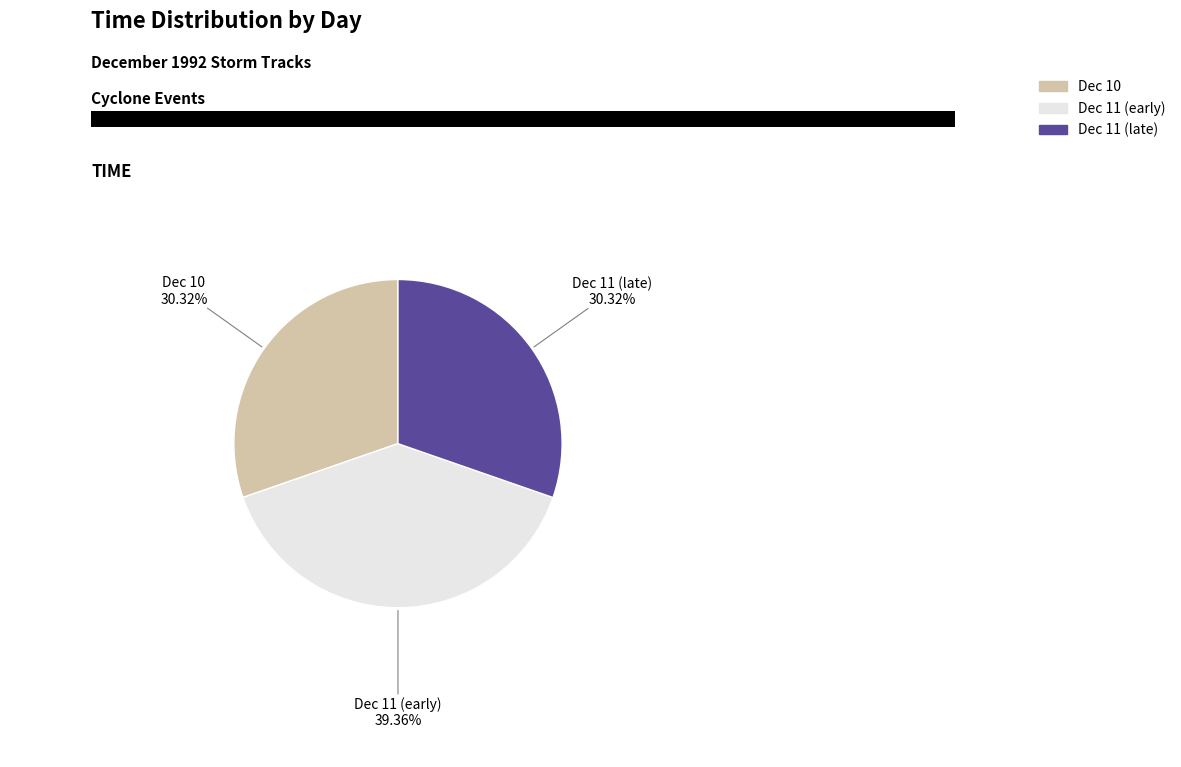

Is there any slice that represents more than half of the pie?

No